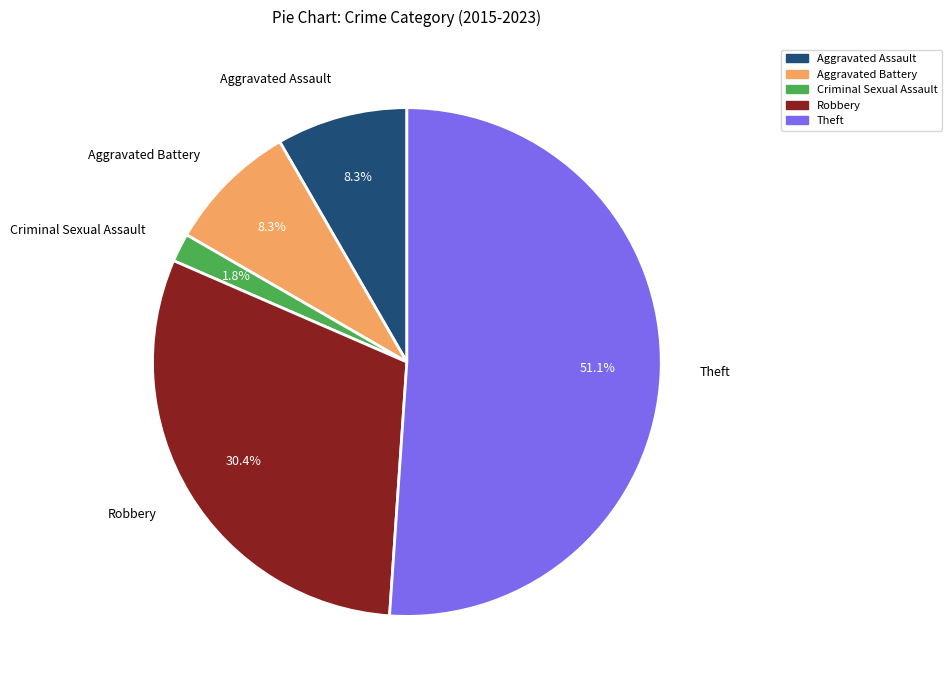

Which slice is the largest?

Theft